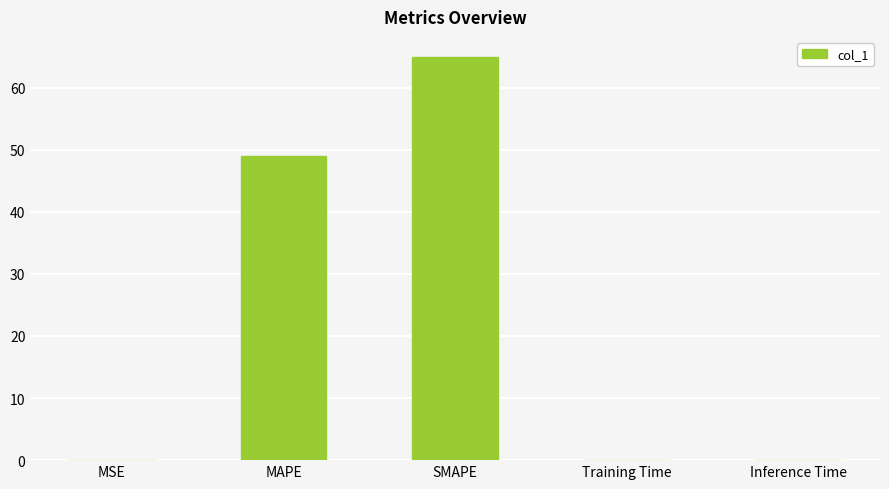

What is the sum of all values?

114.1